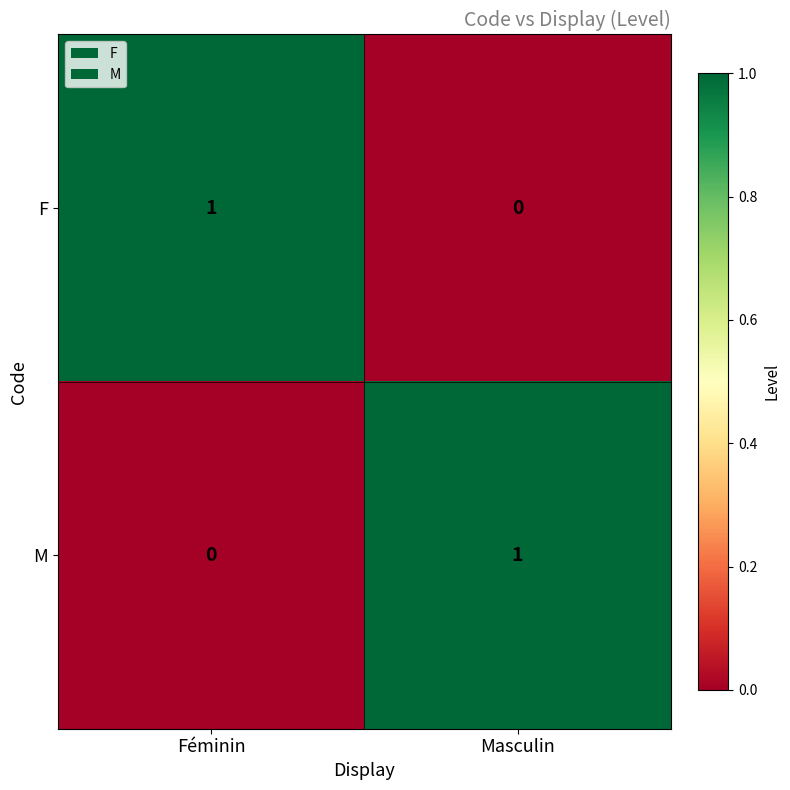

Reading left to right, list all the values displayed in this chart.

F: Féminin=1	Masculin=0
M: Féminin=0	Masculin=1